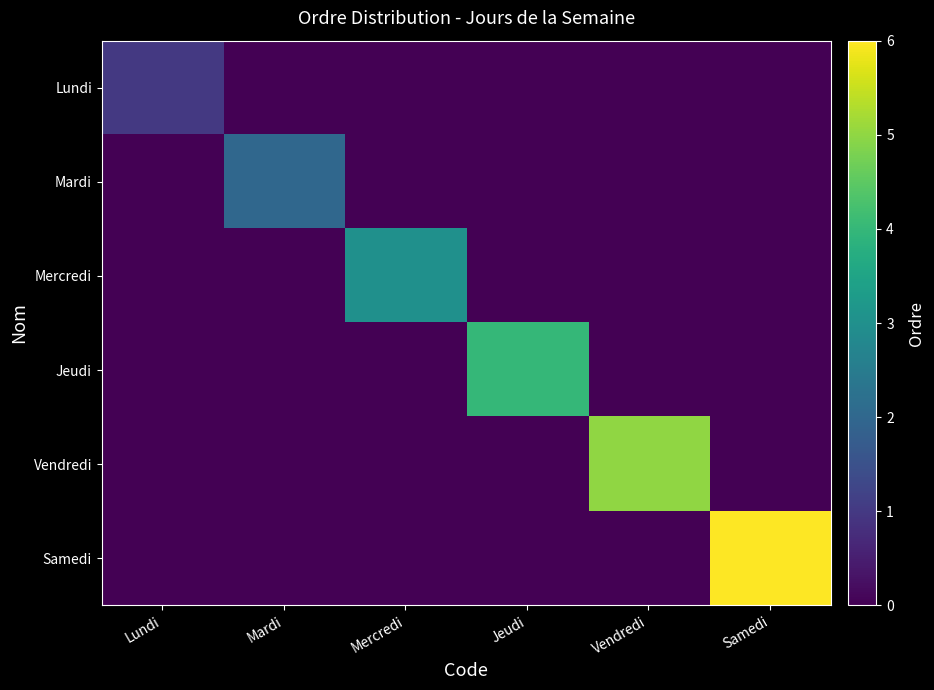

What is the total value across all series at Jeudi?

4